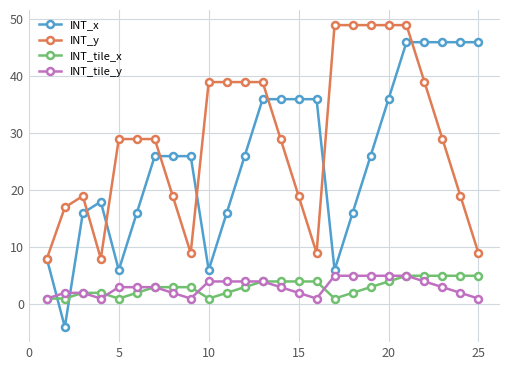

How many lines are shown in the chart?

4